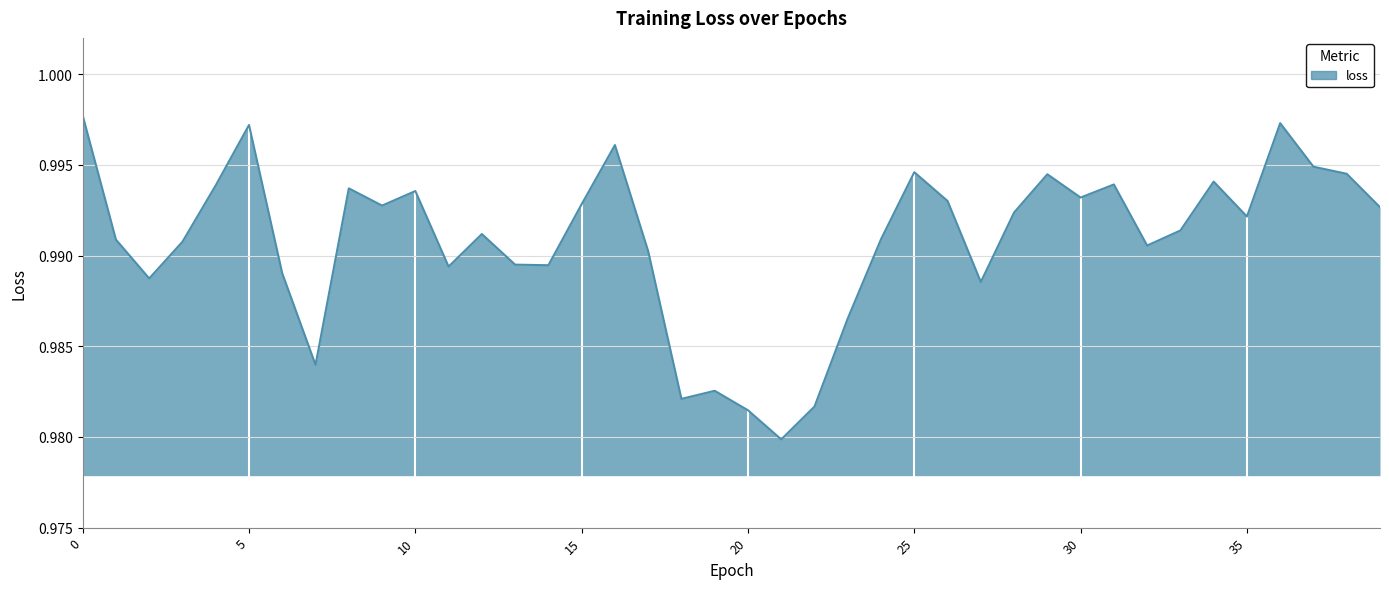

At which category does the data reach its first local peak?

5